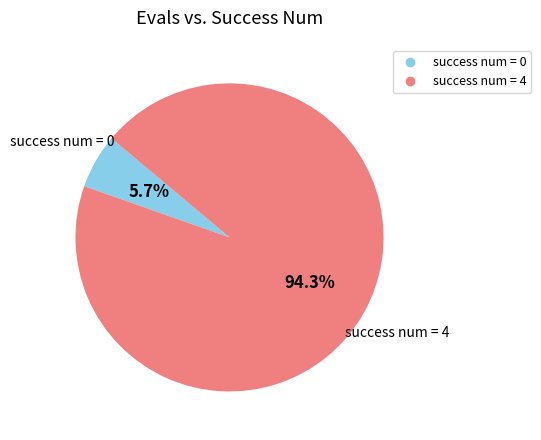

Is there a majority slice in this chart?

Yes